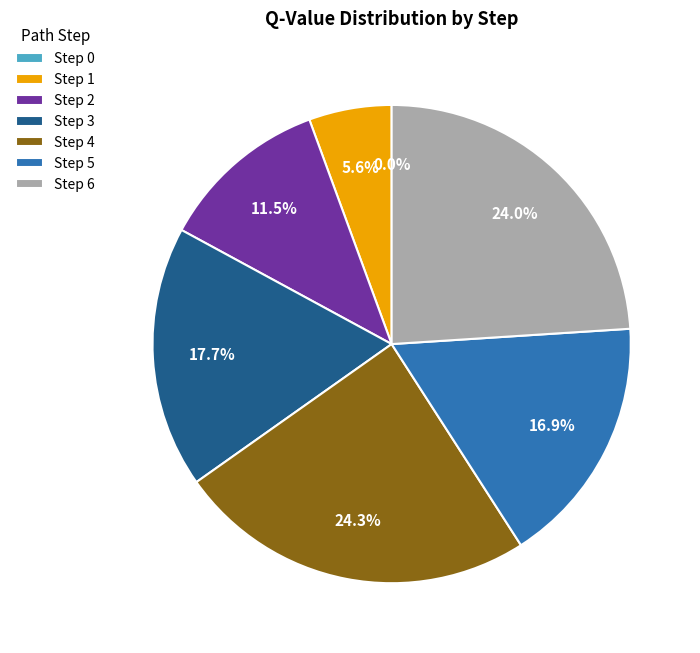

To the nearest percent, what is the difference between the 1 and 3 slice percentages?

12%